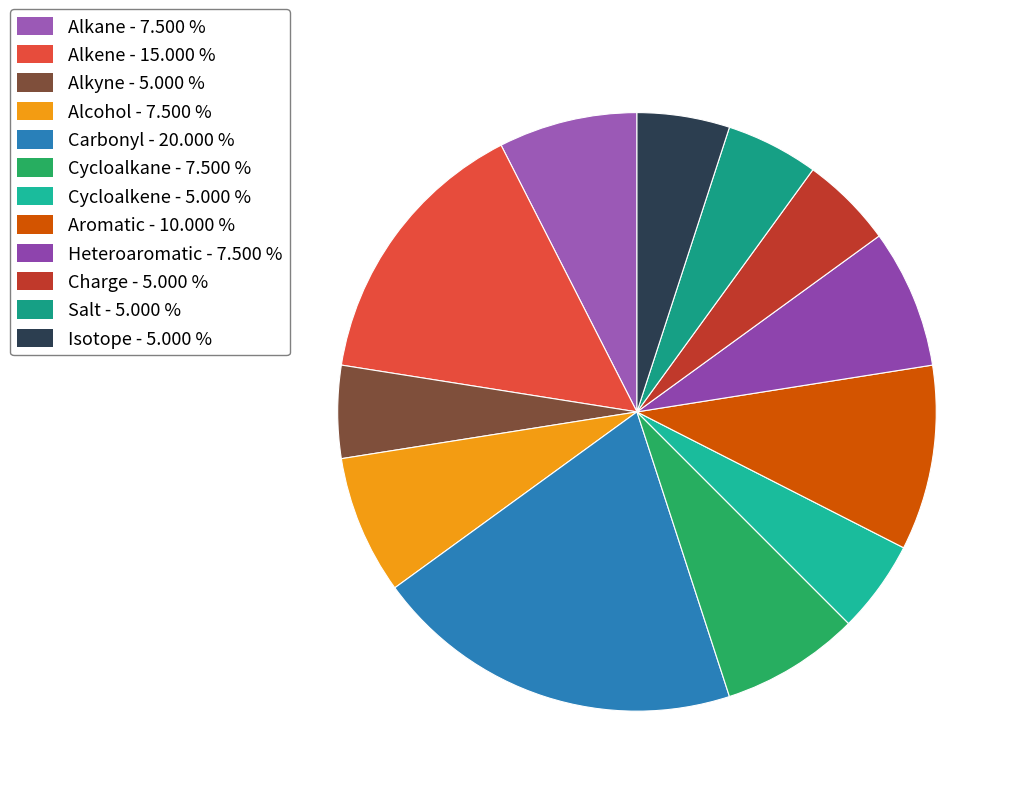

How many slices are in this pie chart?

12